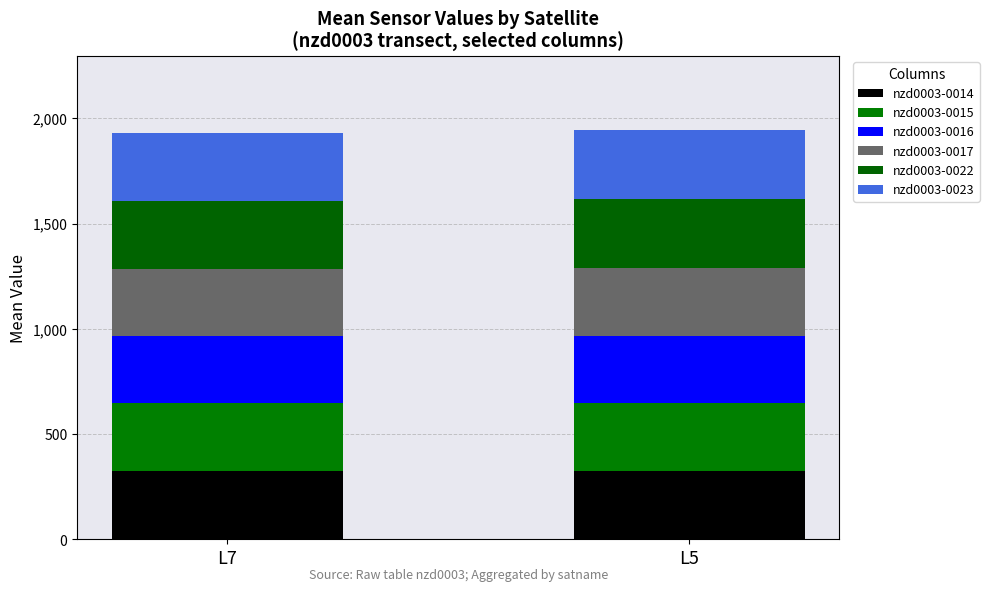

How many values in the nzd0003-0014 series exceed 326?

1